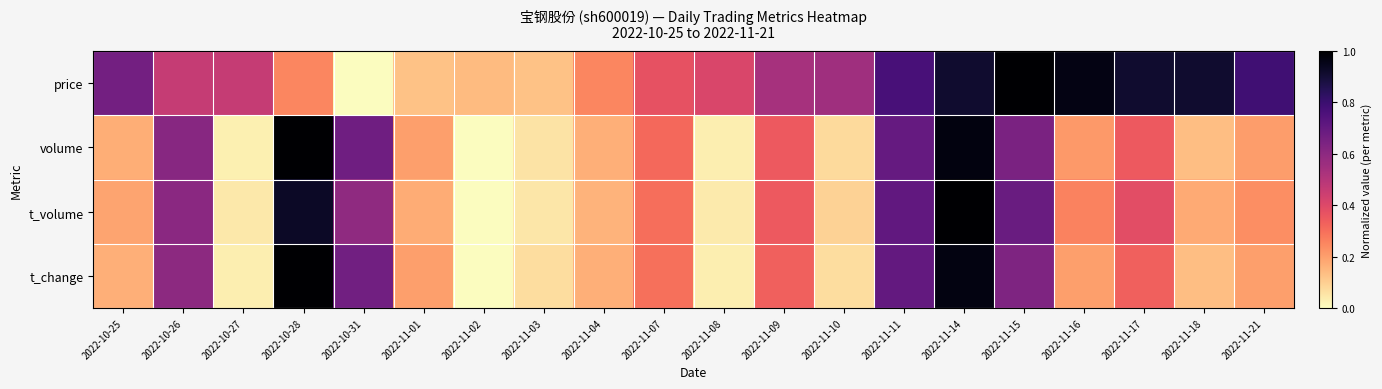

Reading left to right, extract all data points from this chart.

price: 2022-10-25=0.7	2022-10-26=0.5	2022-10-27=0.5	2022-10-28=0.3	2022-10-31=0.0	2022-11-01=0.1	2022-11-02=0.1	2022-11-03=0.1	2022-11-04=0.3	2022-11-07=0.4	2022-11-08=0.4	2022-11-09=0.5	2022-11-10=0.6	2022-11-11=0.8	2022-11-14=0.9	2022-11-15=1.0	2022-11-16=1.0	2022-11-17=0.9	2022-11-18=0.9	2022-11-21=0.8
volume: 2022-10-25=0.2	2022-10-26=0.6	2022-10-27=0.0	2022-10-28=1.0	2022-10-31=0.7	2022-11-01=0.2	2022-11-02=0.0	2022-11-03=0.1	2022-11-04=0.2	2022-11-07=0.3	2022-11-08=0.0	2022-11-09=0.4	2022-11-10=0.1	2022-11-11=0.7	2022-11-14=1.0	2022-11-15=0.6	2022-11-16=0.2	2022-11-17=0.3	2022-11-18=0.1	2022-11-21=0.2
t_volume: 2022-10-25=0.2	2022-10-26=0.6	2022-10-27=0.0	2022-10-28=0.9	2022-10-31=0.6	2022-11-01=0.2	2022-11-02=0.0	2022-11-03=0.0	2022-11-04=0.2	2022-11-07=0.3	2022-11-08=0.0	2022-11-09=0.4	2022-11-10=0.1	2022-11-11=0.7	2022-11-14=1.0	2022-11-15=0.7	2022-11-16=0.3	2022-11-17=0.4	2022-11-18=0.2	2022-11-21=0.2
t_change: 2022-10-25=0.2	2022-10-26=0.6	2022-10-27=0.0	2022-10-28=1.0	2022-10-31=0.7	2022-11-01=0.2	2022-11-02=0.0	2022-11-03=0.1	2022-11-04=0.2	2022-11-07=0.3	2022-11-08=0.0	2022-11-09=0.3	2022-11-10=0.1	2022-11-11=0.7	2022-11-14=1.0	2022-11-15=0.6	2022-11-16=0.2	2022-11-17=0.3	2022-11-18=0.1	2022-11-21=0.2